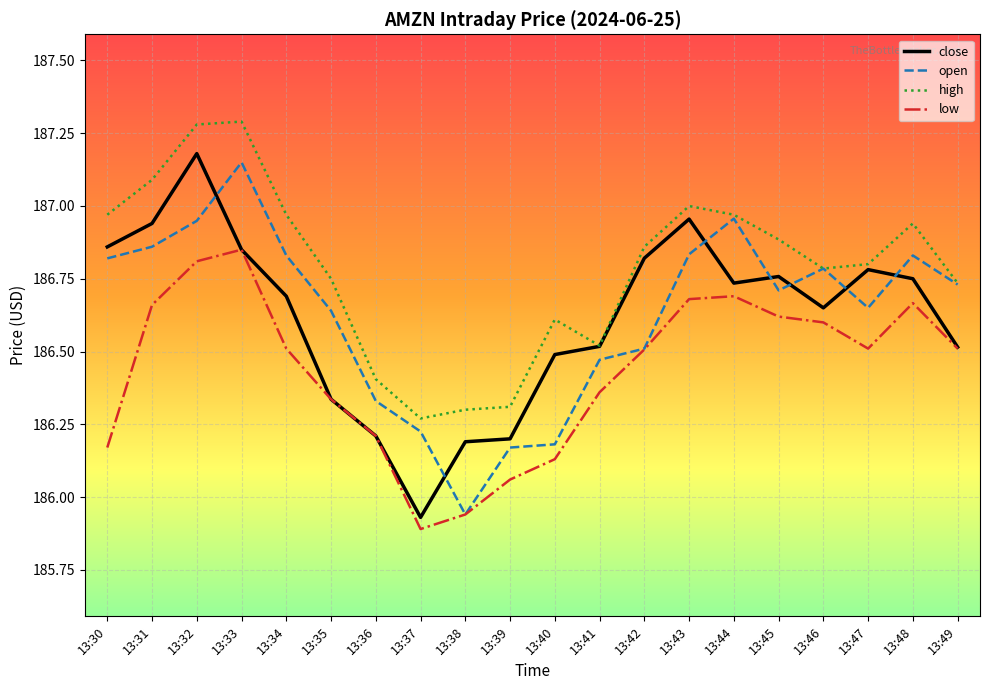

Where does the close series first go above 186?

13:30